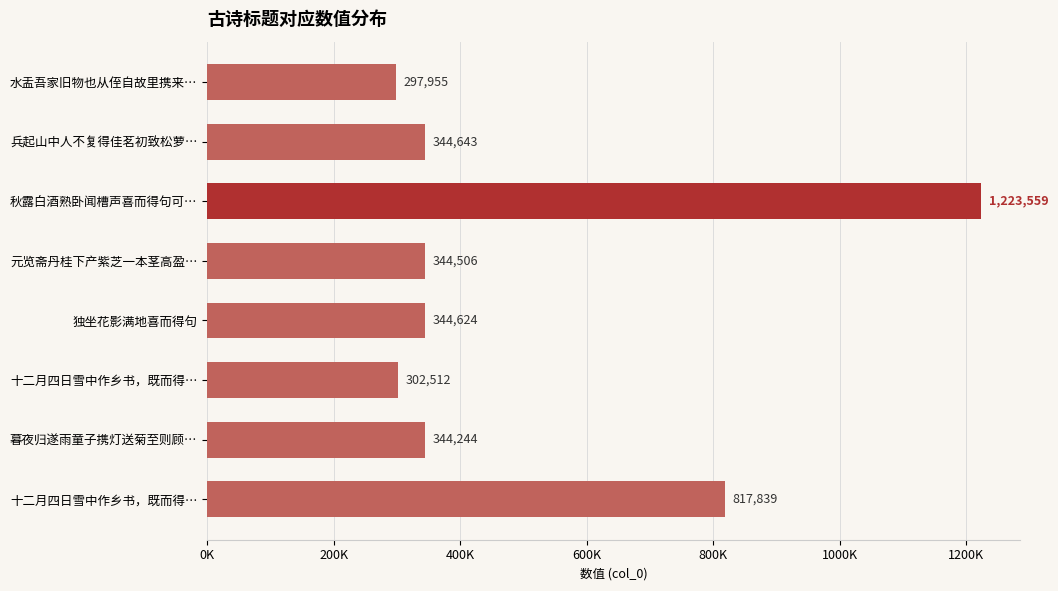

What is the minimum value shown in the chart?

297955